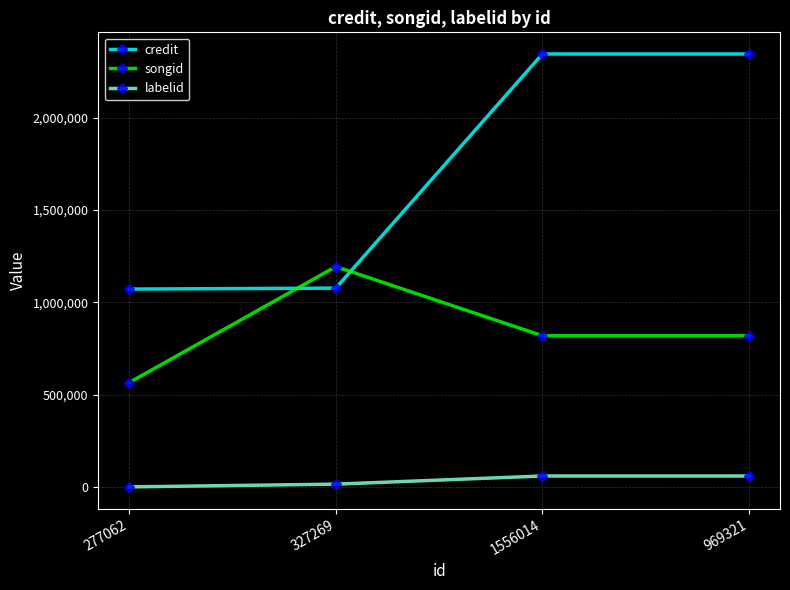

At which label is labelid closest to 29698?

327269